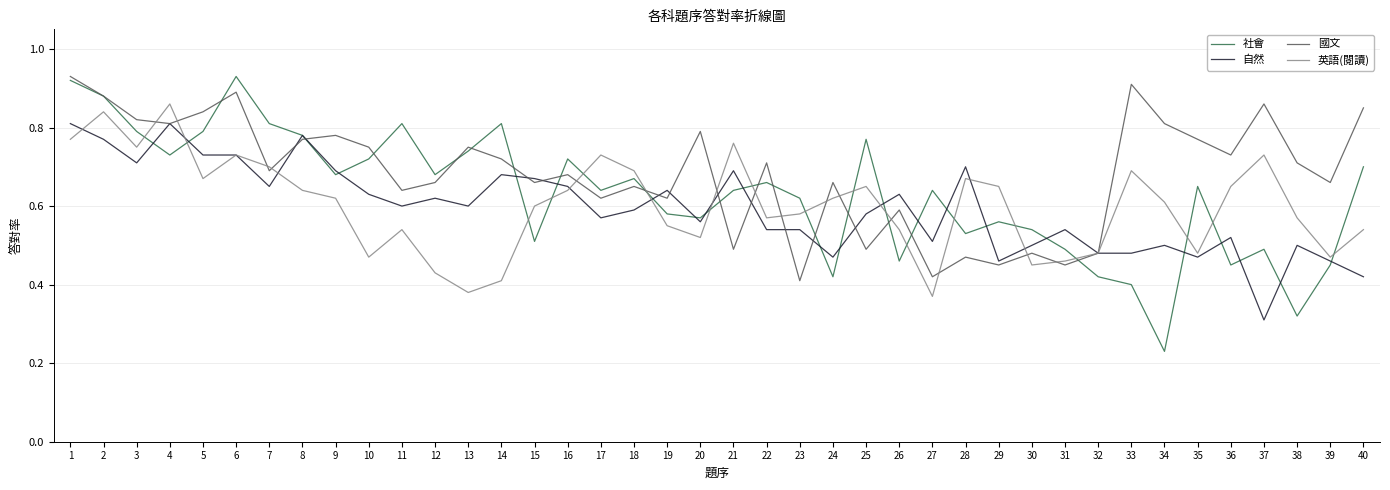

Which series has the widest spread of values?

社會